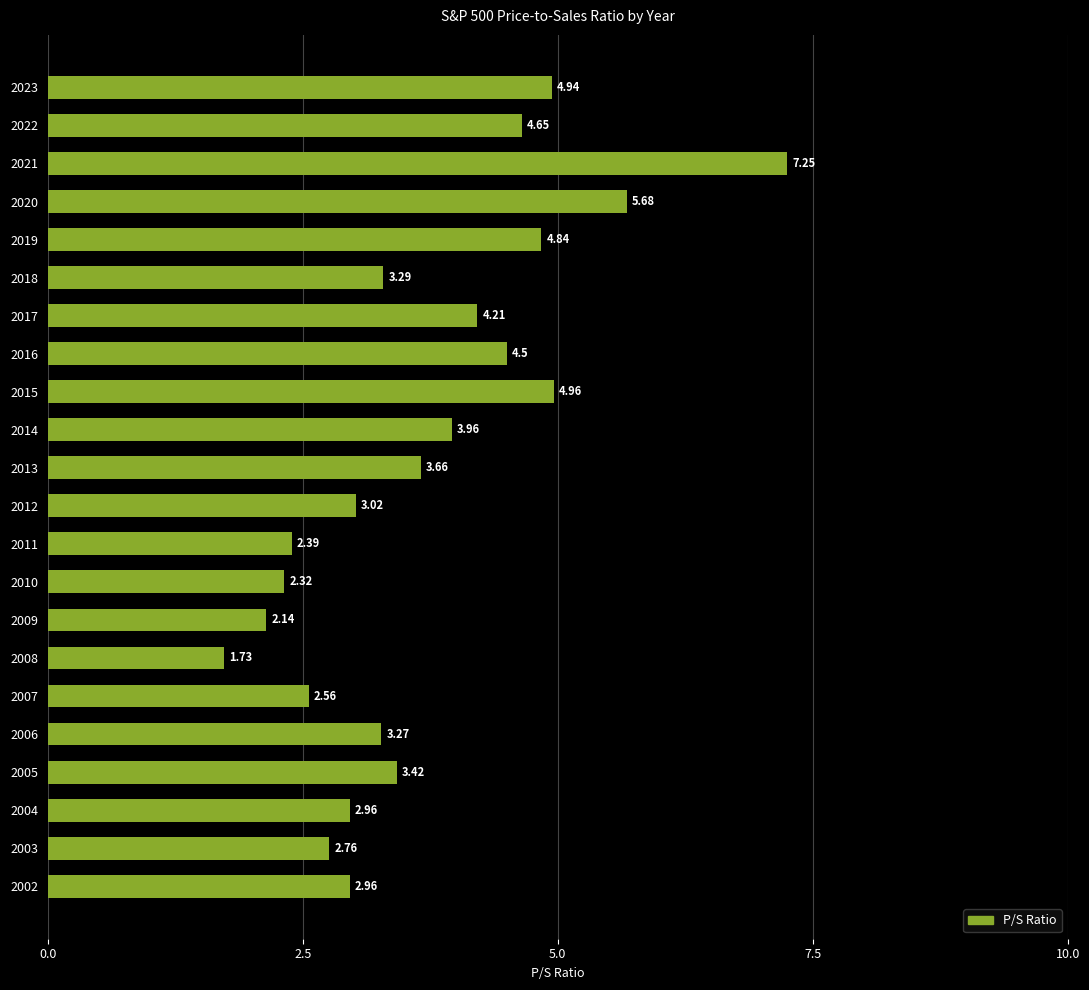

How many bars are there in total?

22